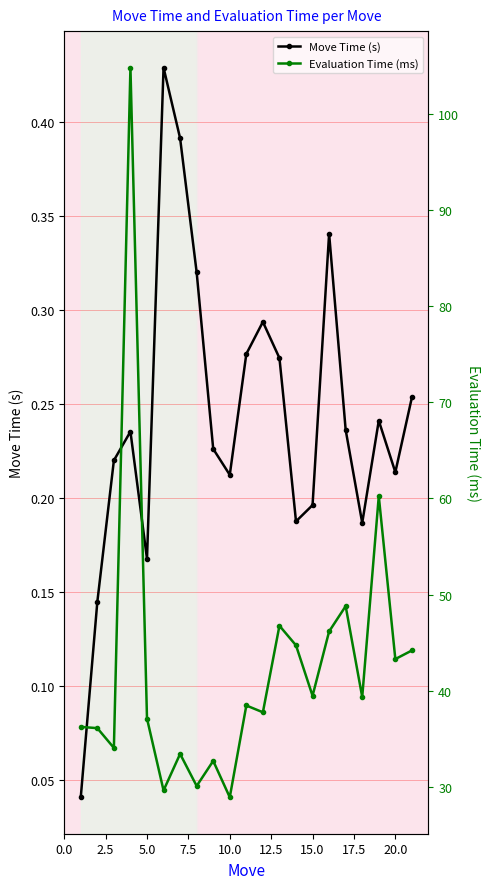

True or false: Evaluation Time (ms) and Move Time (s) cross at least once.

False